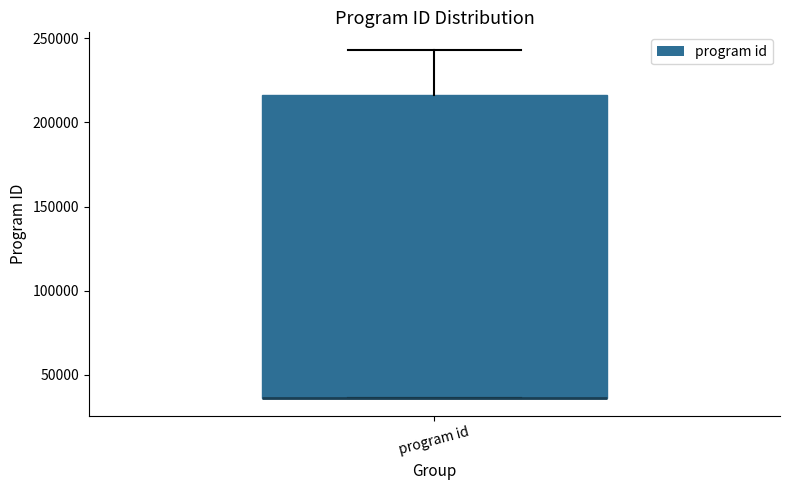

Read this box plot against the y-axis: the position of the median line, the range covered by the box, and the ends of both whiskers. The values are not printed on the chart, so give them approximately, as read against the axis.

median 35000 (drawn on the box's lower edge), box 35000 to 215000, whiskers 35000 to 245000